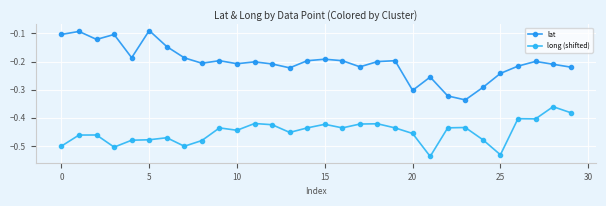

Does the chart have visible grid lines?

Yes